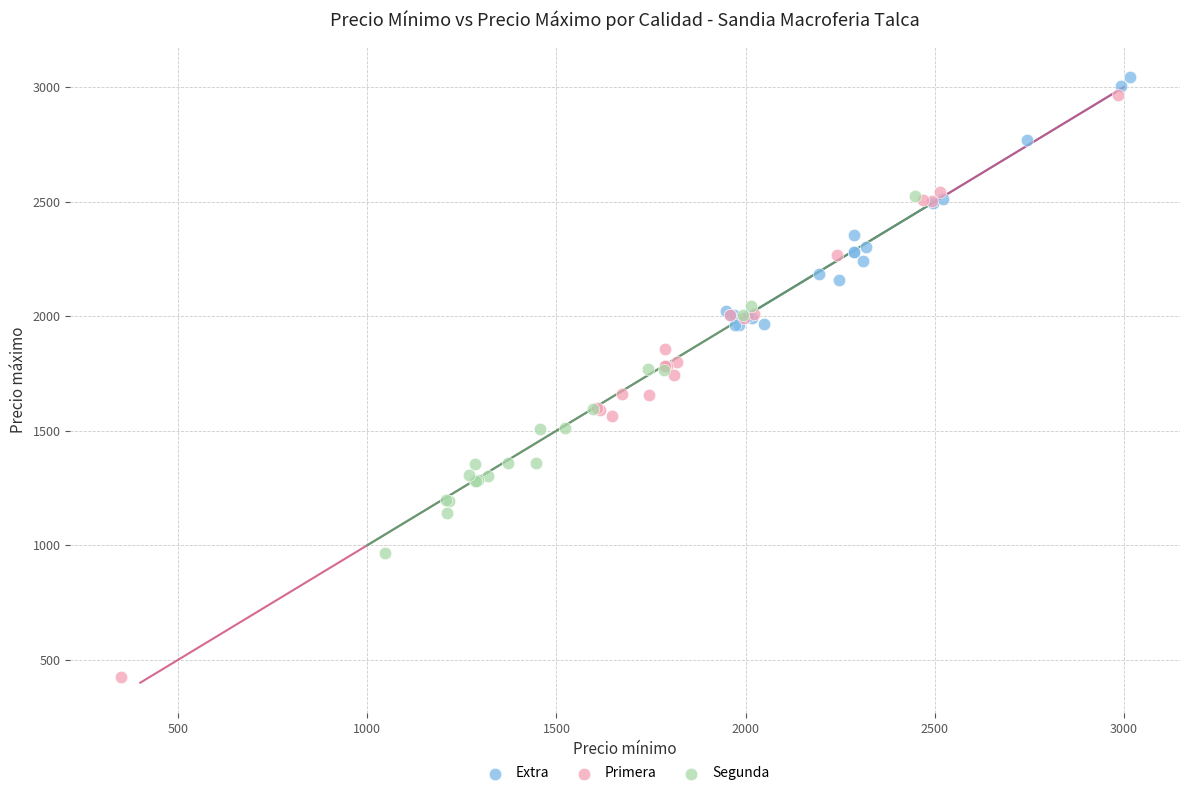

Which series reaches the minimum Y coordinate?

Primera